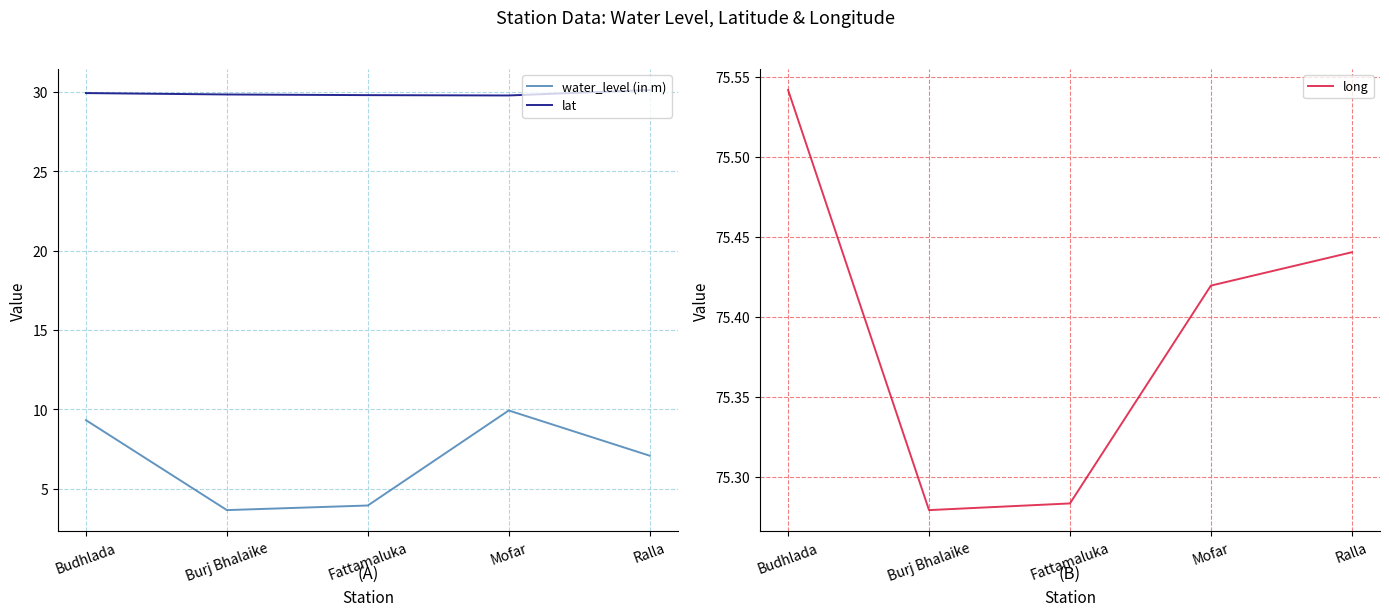

Reading left to right, transcribe all the data shown in this chart.

water_level (in m): Budhlada=9.3	Burj Bhalaike=3.6	Fattamaluka=3.9	Mofar=9.9	Ralla=7.1
lat: Budhlada=29.9	Burj Bhalaike=29.8	Fattamaluka=29.8	Mofar=29.8	Ralla=30.1
long: Budhlada=75.5	Burj Bhalaike=75.3	Fattamaluka=75.3	Mofar=75.4	Ralla=75.4